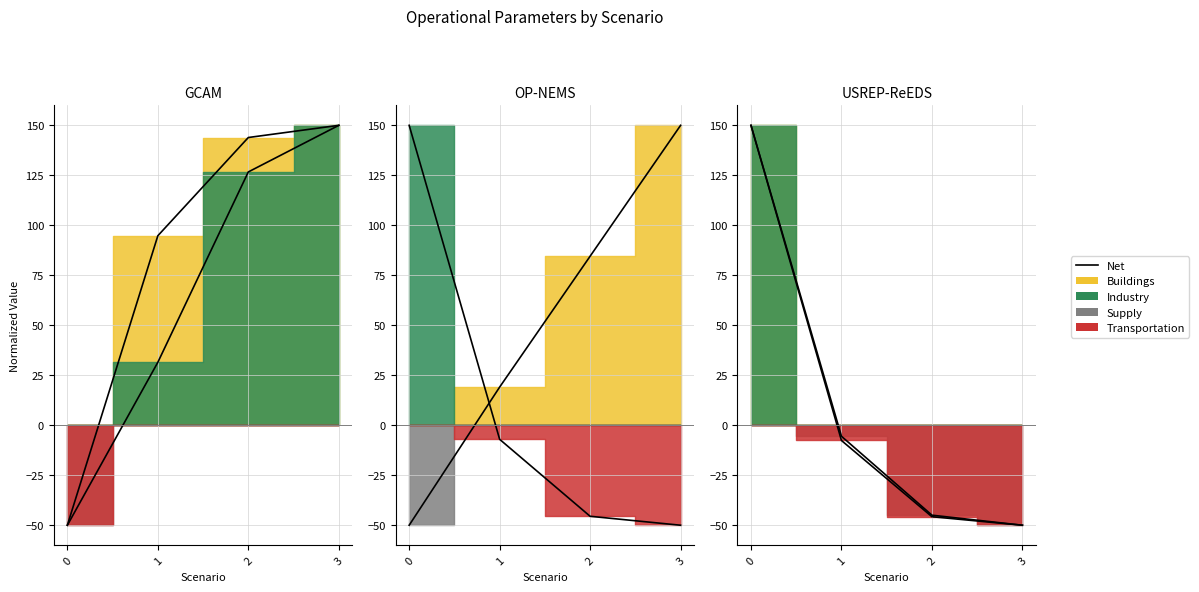

The chart shows a value of 35.1 at 0. True or false?

False